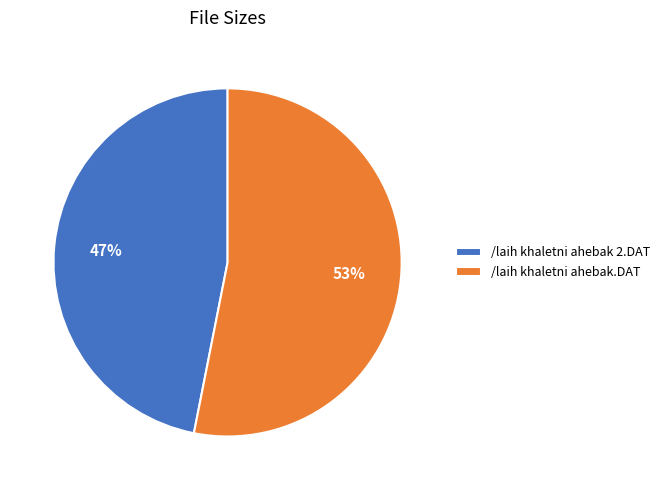

Approximately how many times larger is the value at /laih khaletni ahebak 2.DAT compared to /laih khaletni ahebak.DAT?

0.9